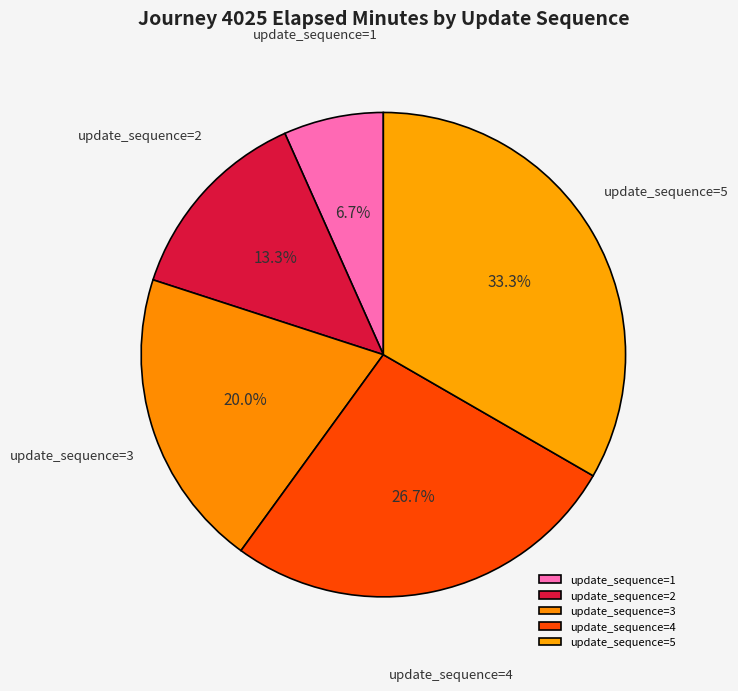

Is the sum of update_sequence=2 and update_sequence=3 greater than half?

No